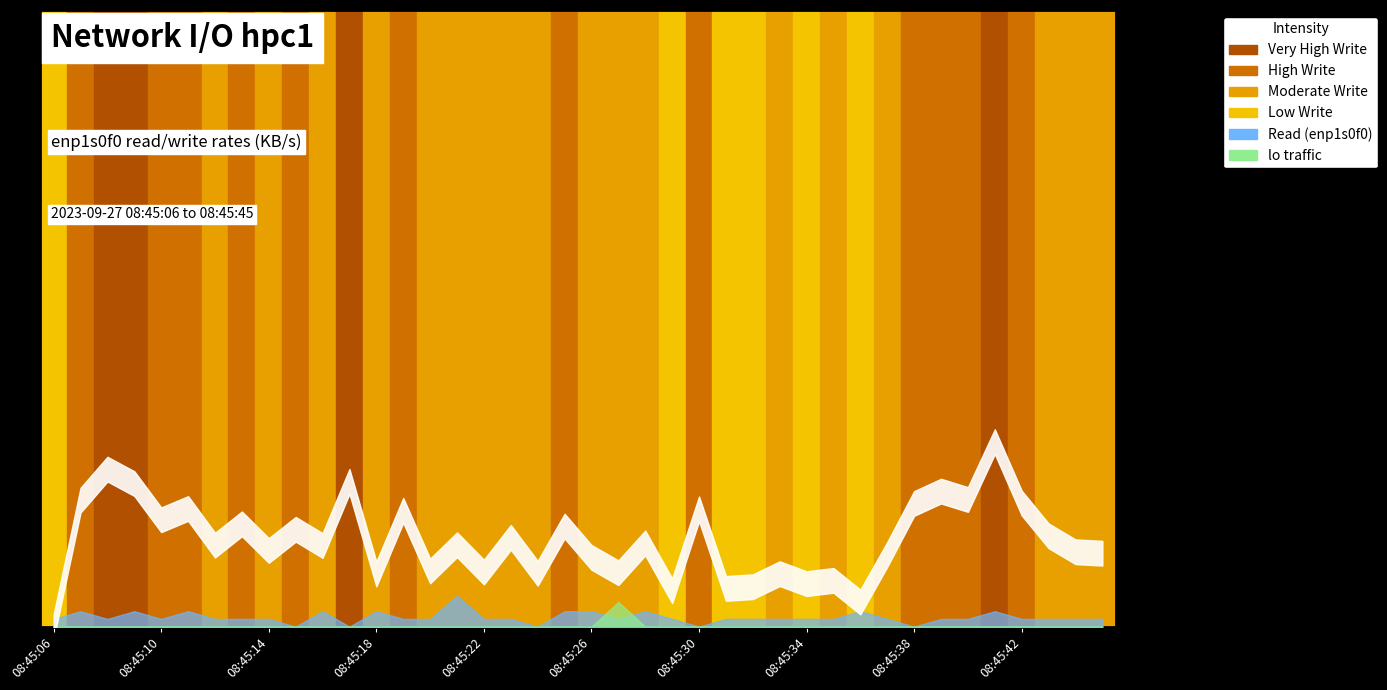

Which has a higher value, 08:45:40 or 08:45:29?

08:45:40